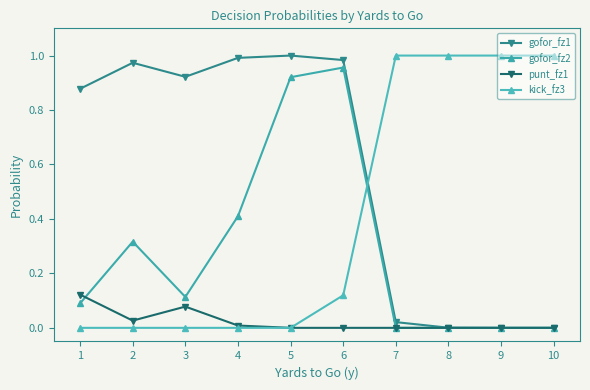

At which label is gofor_fz1 closest to 0?

9